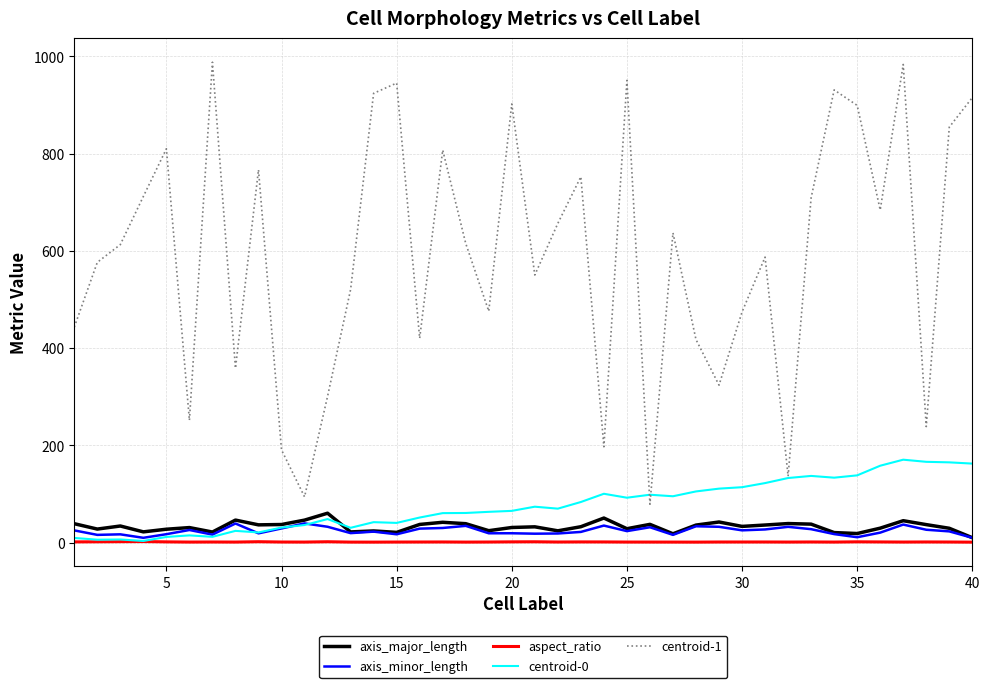

List the series in order of their peak value, lowest first.

aspect_ratio, axis_minor_length, axis_major_length, centroid-0, centroid-1